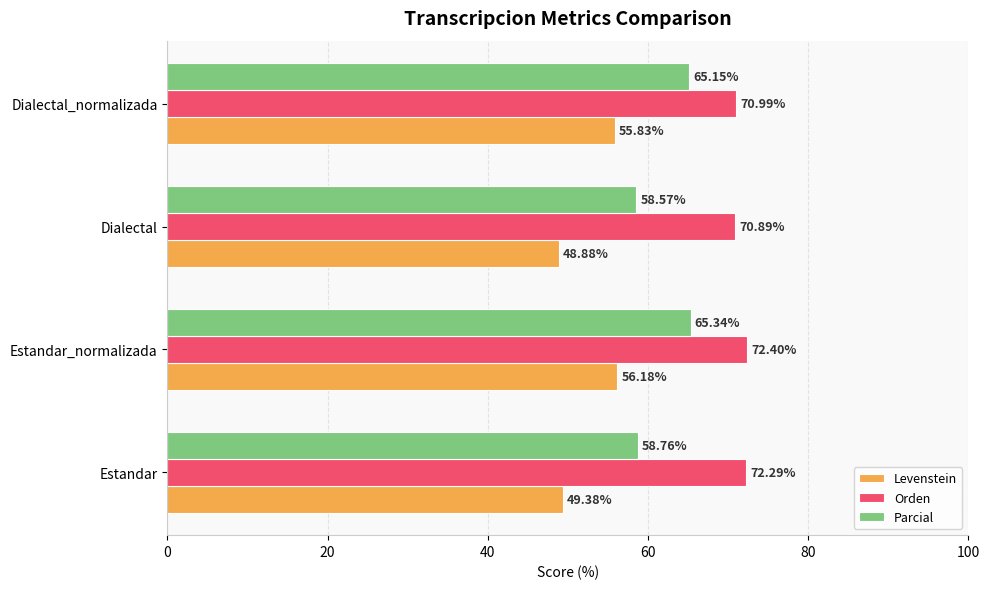

At how many categories does at least one series exceed 59?

4